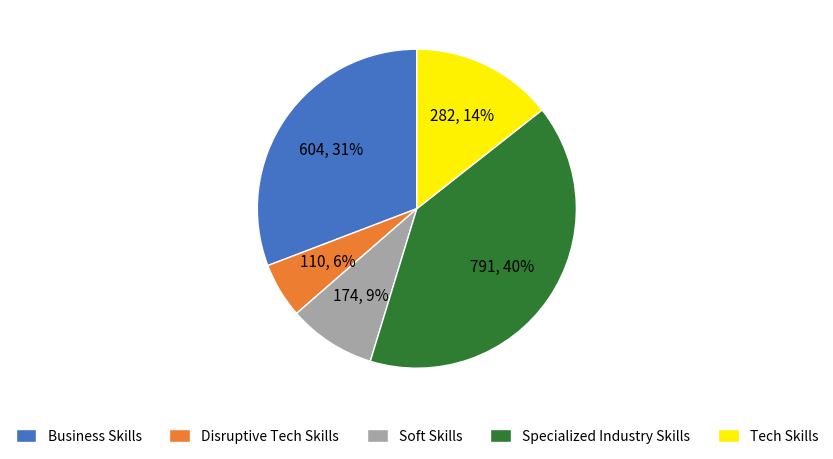

Is there a majority slice in this chart?

No